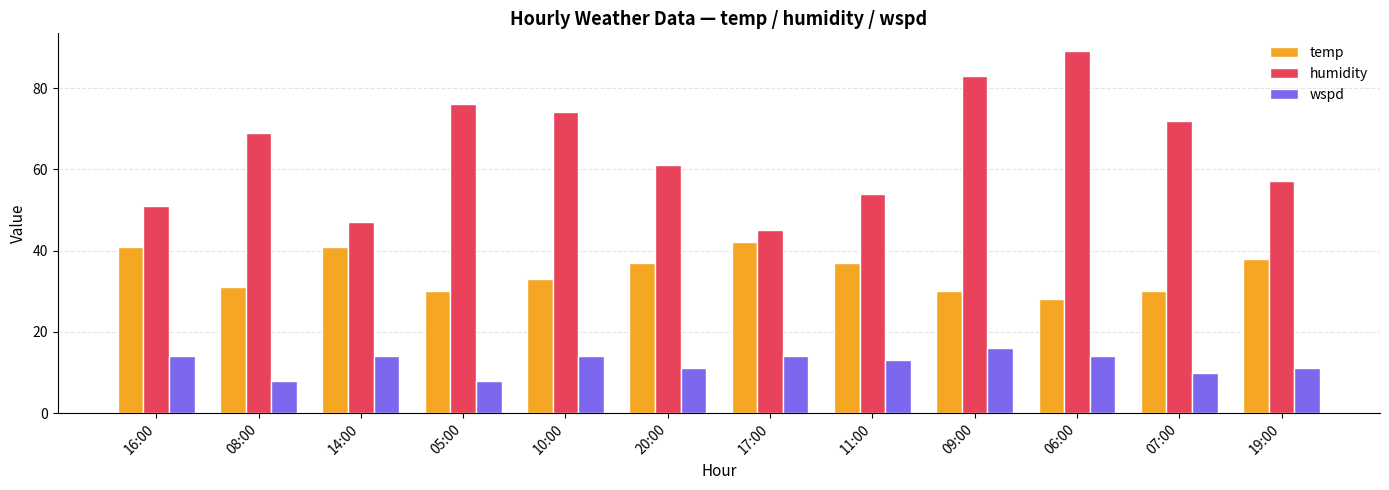

List the series in order of their overall mean, lowest first.

wspd, temp, humidity